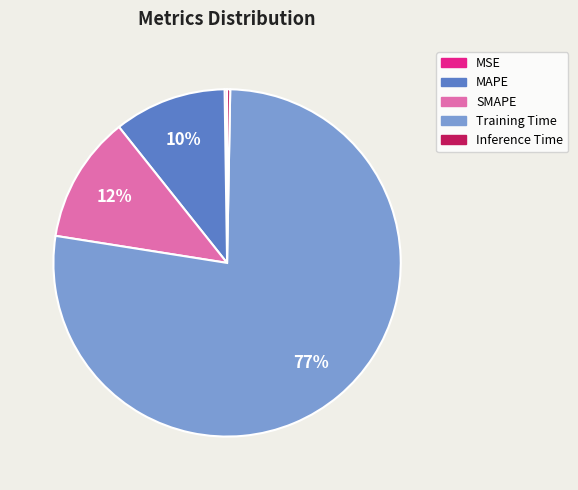

To the nearest percent, what portion does MAPE represent?

10%